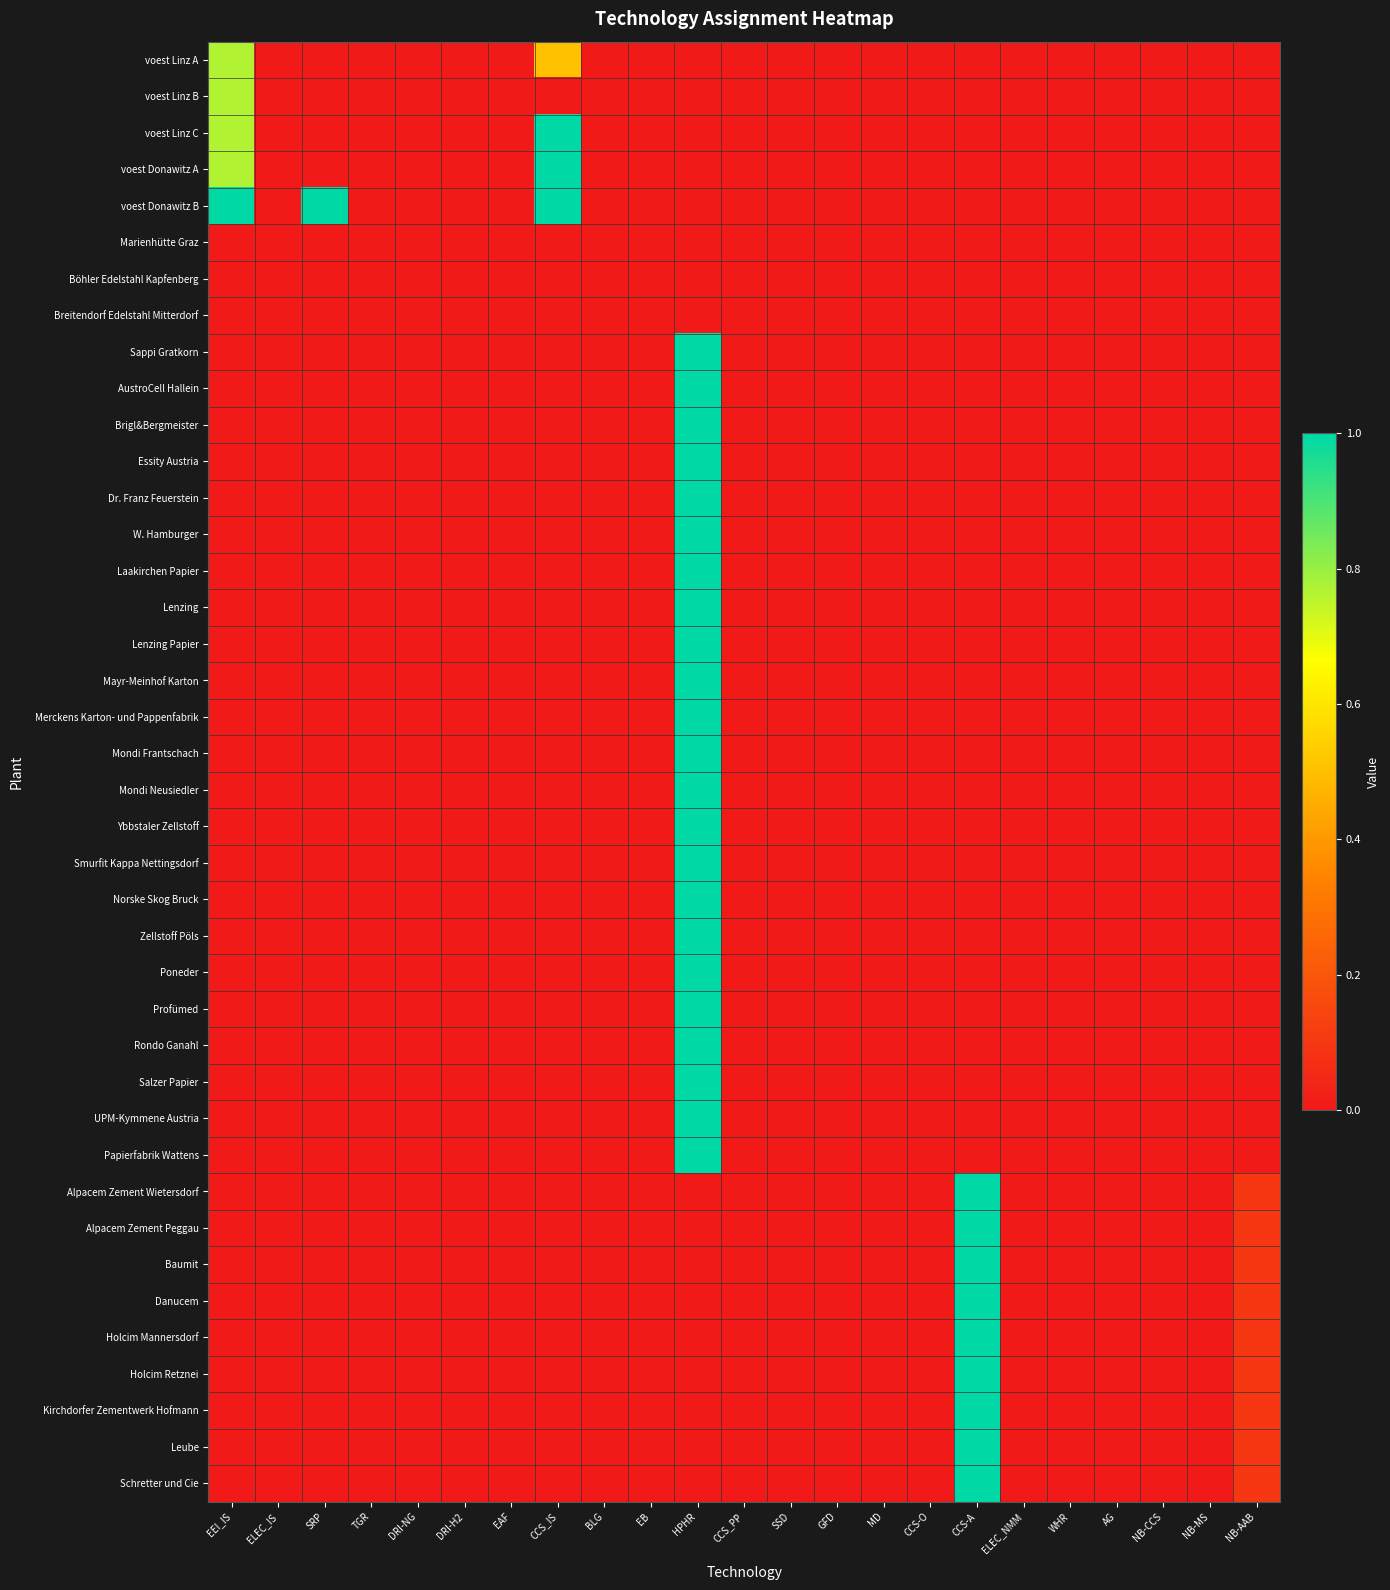

What is the maximum value shown in the chart?

1.0